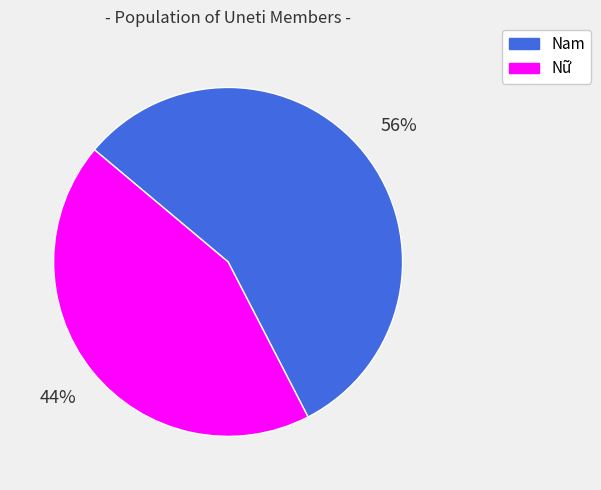

To the nearest percent, what portion does Nữ represent?

44%